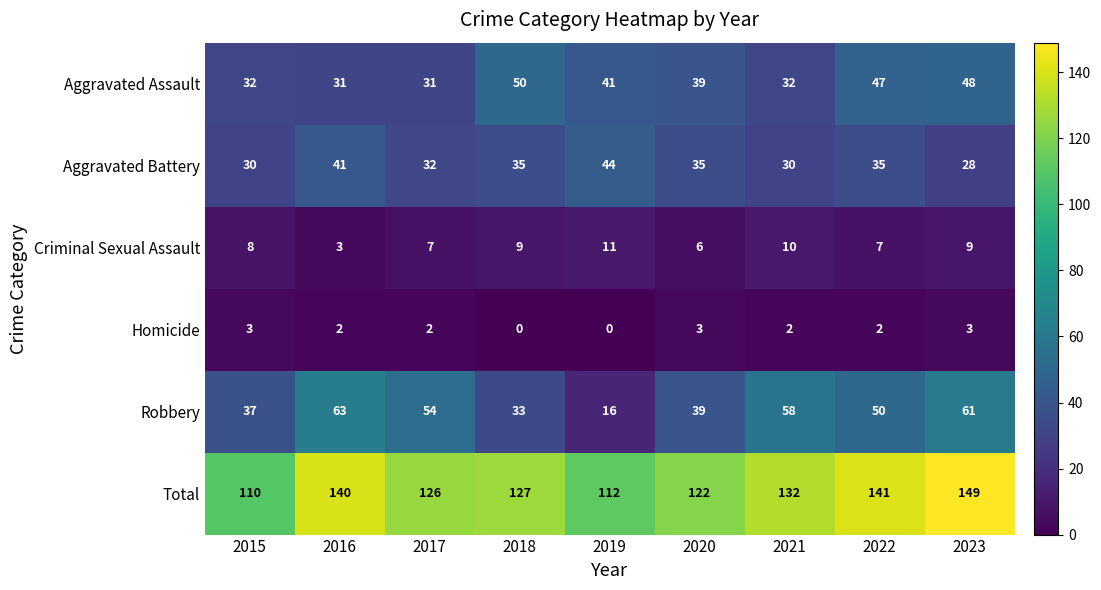

The value of Aggravated Assault at 2023 is 83. True or false?

False